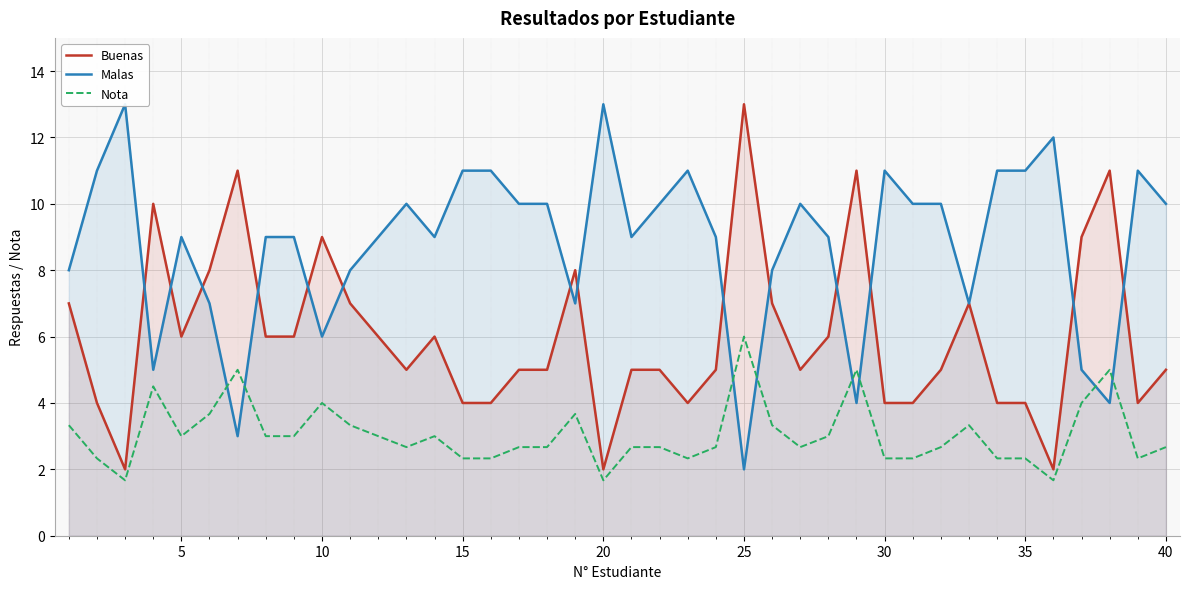

True or false: Malas has more than 2 points higher than both neighbors.

True